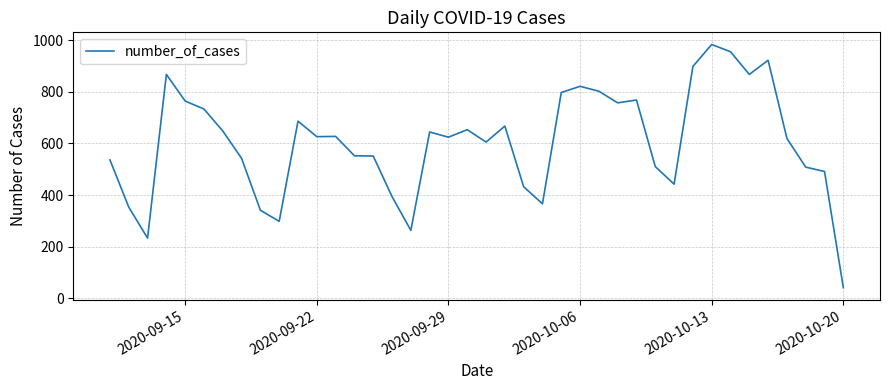

What is the difference between the maximum and minimum values?

942